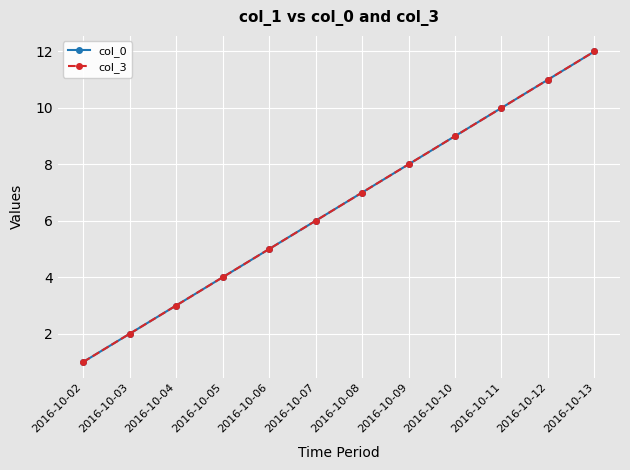

What is the difference between the second highest and second lowest values in the col_3 series?

9